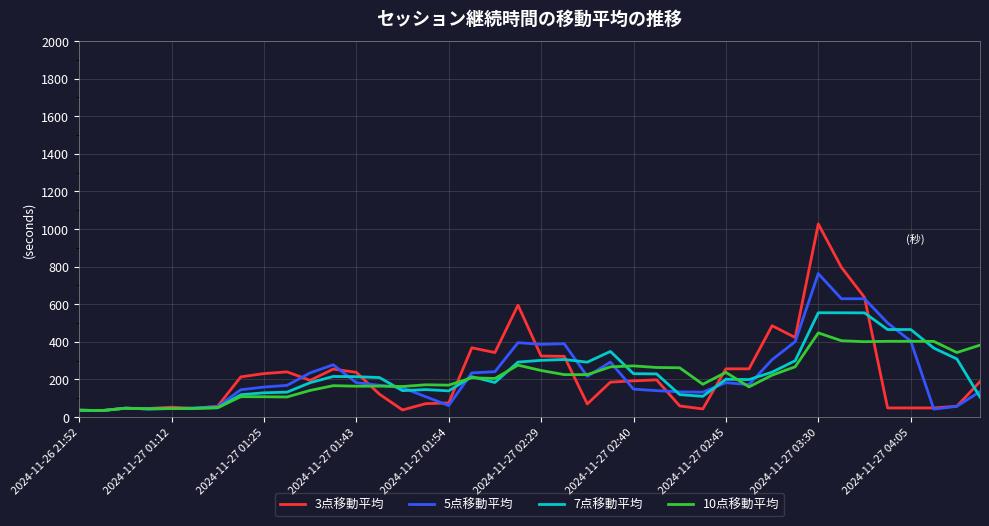

List the series in order of their peak value, highest first.

3点移動平均, 5点移動平均, 7点移動平均, 10点移動平均